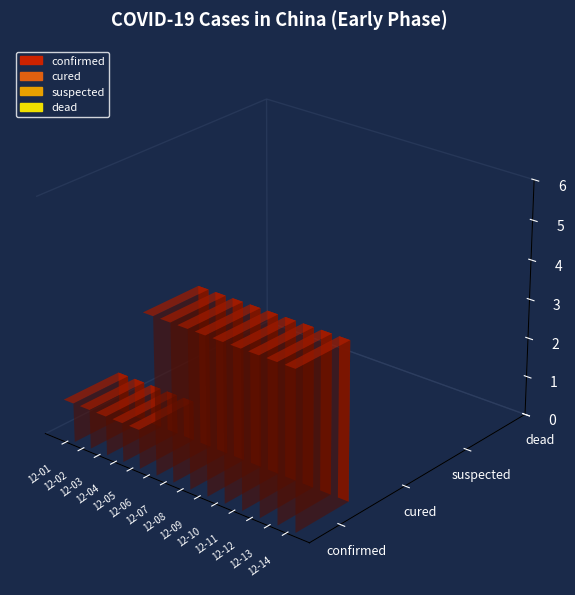

Reading left to right, transcribe all the data shown in this chart.

confirmed: 1	1	1	1	1	4	4	4	4	4	4	4	4	4
cured: 0	0	0	0	0	0	0	0	0	0	0	0	0	0
suspected: 0	0	0	0	0	0	0	0	0	0	0	0	0	0
dead: 0	0	0	0	0	0	0	0	0	0	0	0	0	0